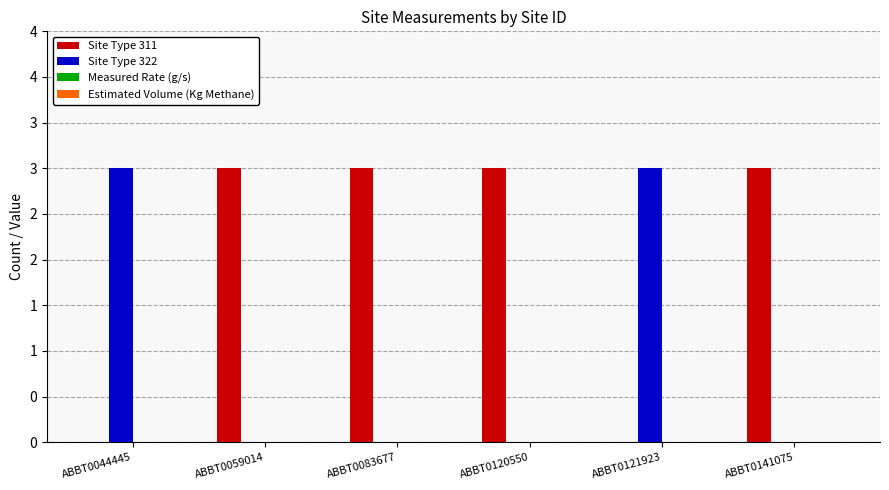

Are the bars grouped side by side (vs. stacked)?

Yes